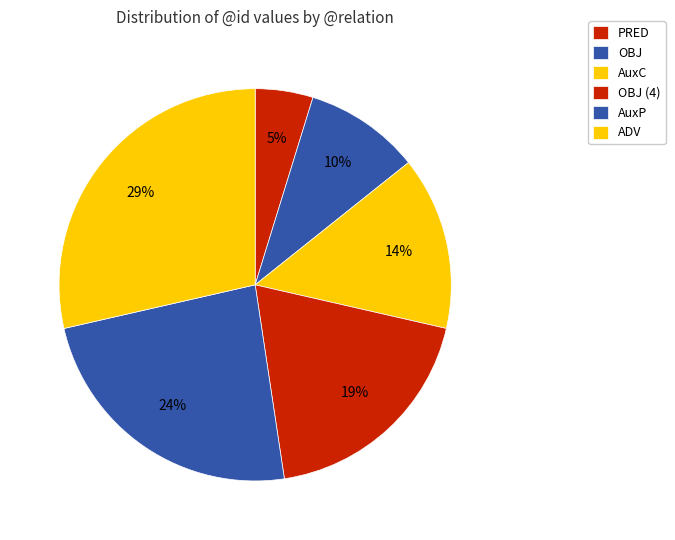

True or false: OBJ accounts for 29% of the total.

False